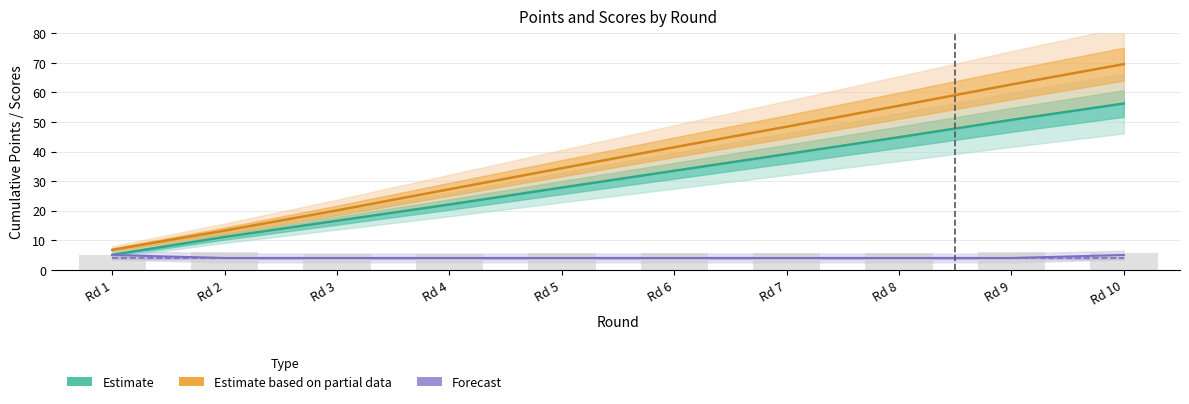

The Forecast (S_A) series shows 8.8 at Rd 1. True or false?

False